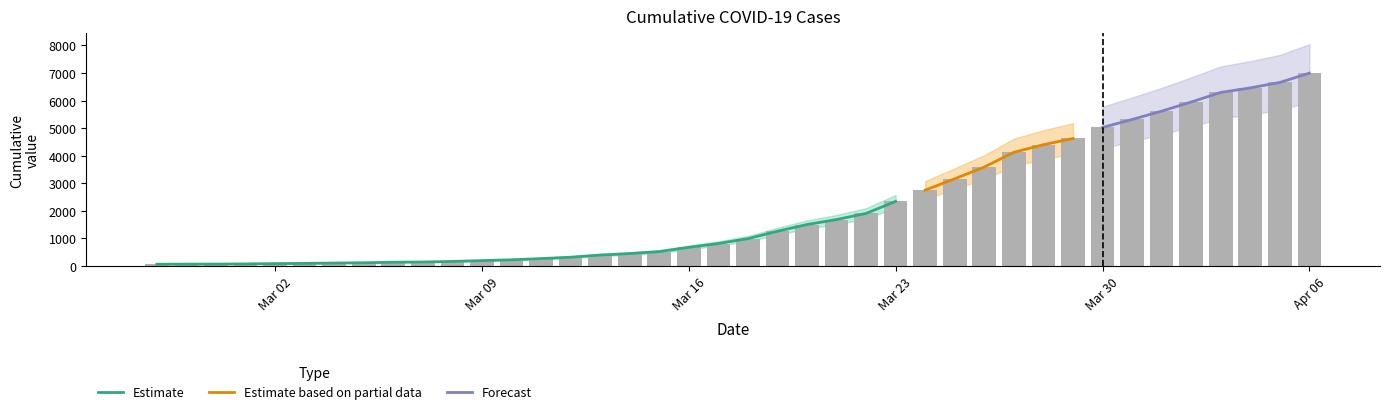

What is the minimum value shown in the chart?

64